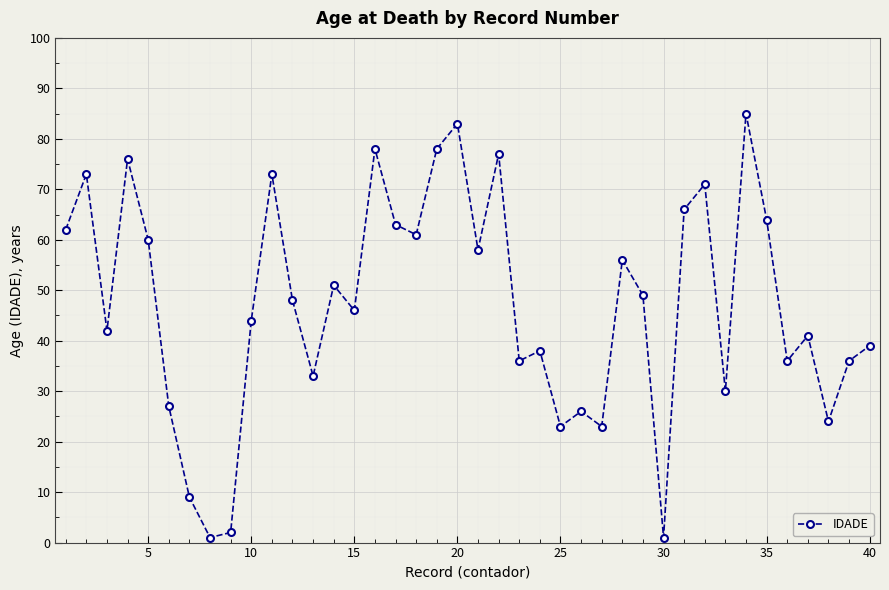

What is the minimum value shown in the chart?

1